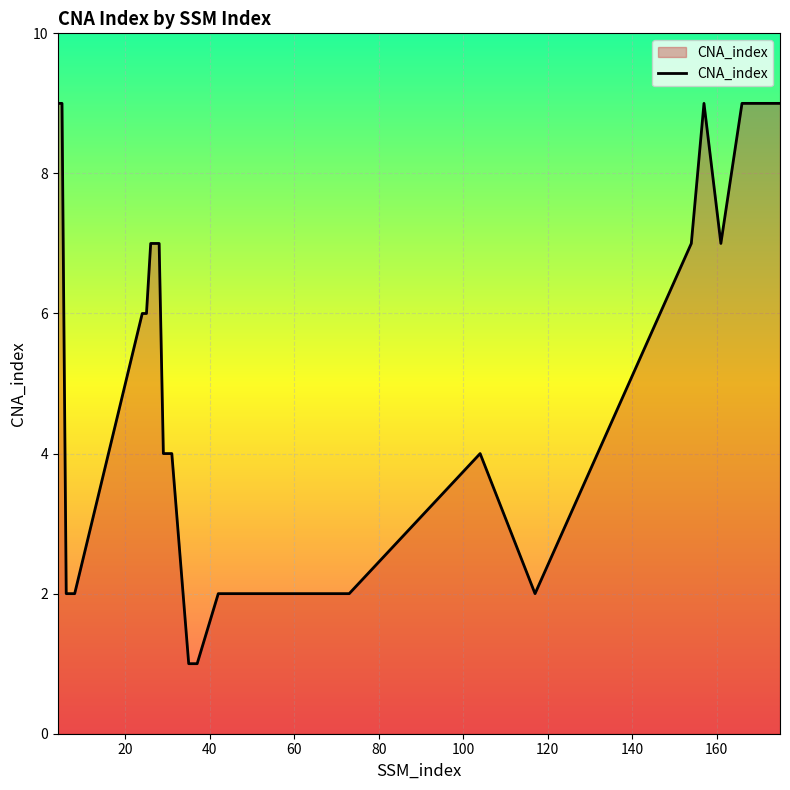

What is the greatest value displayed?

9